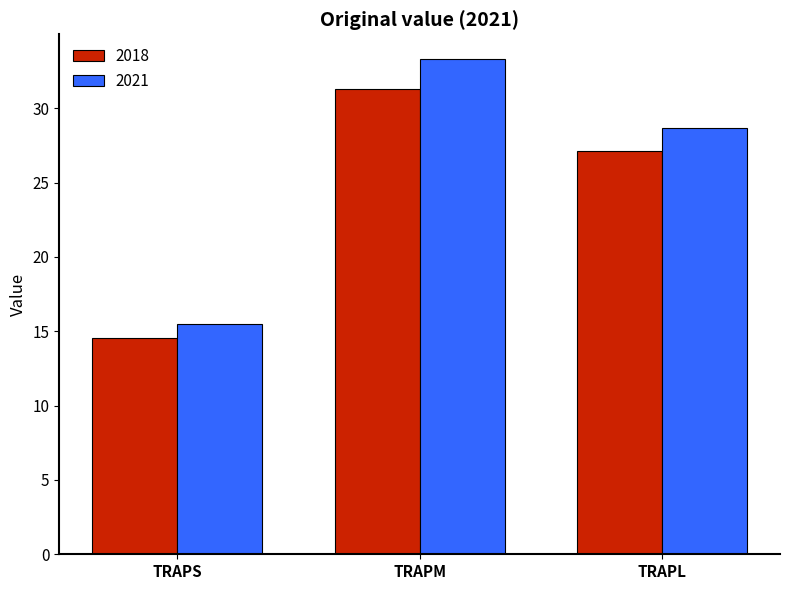

Which series has the largest total across all categories?

2021